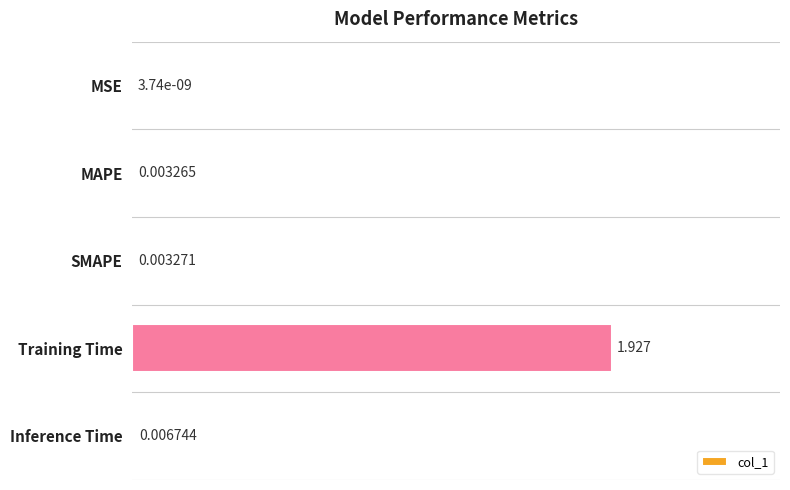

Are the bars grouped side by side (vs. stacked)?

No